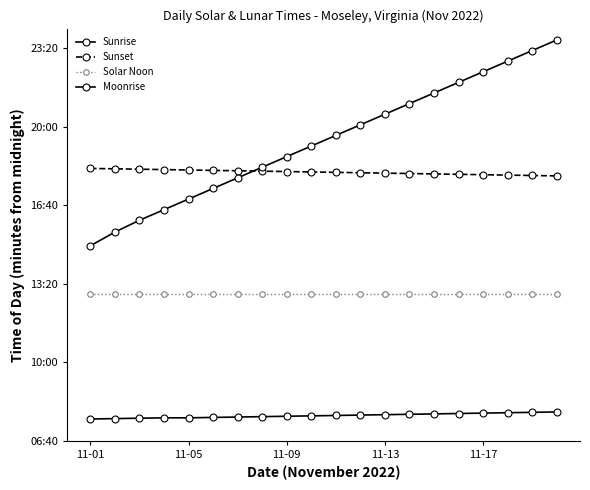

Does the chart have visible grid lines?

No